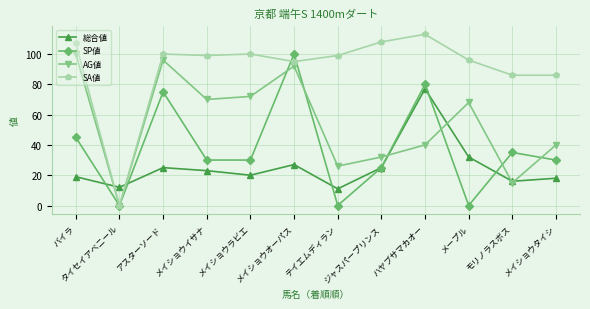

In 総合値, how many points are lower than both neighbors (excluding endpoints)?

4